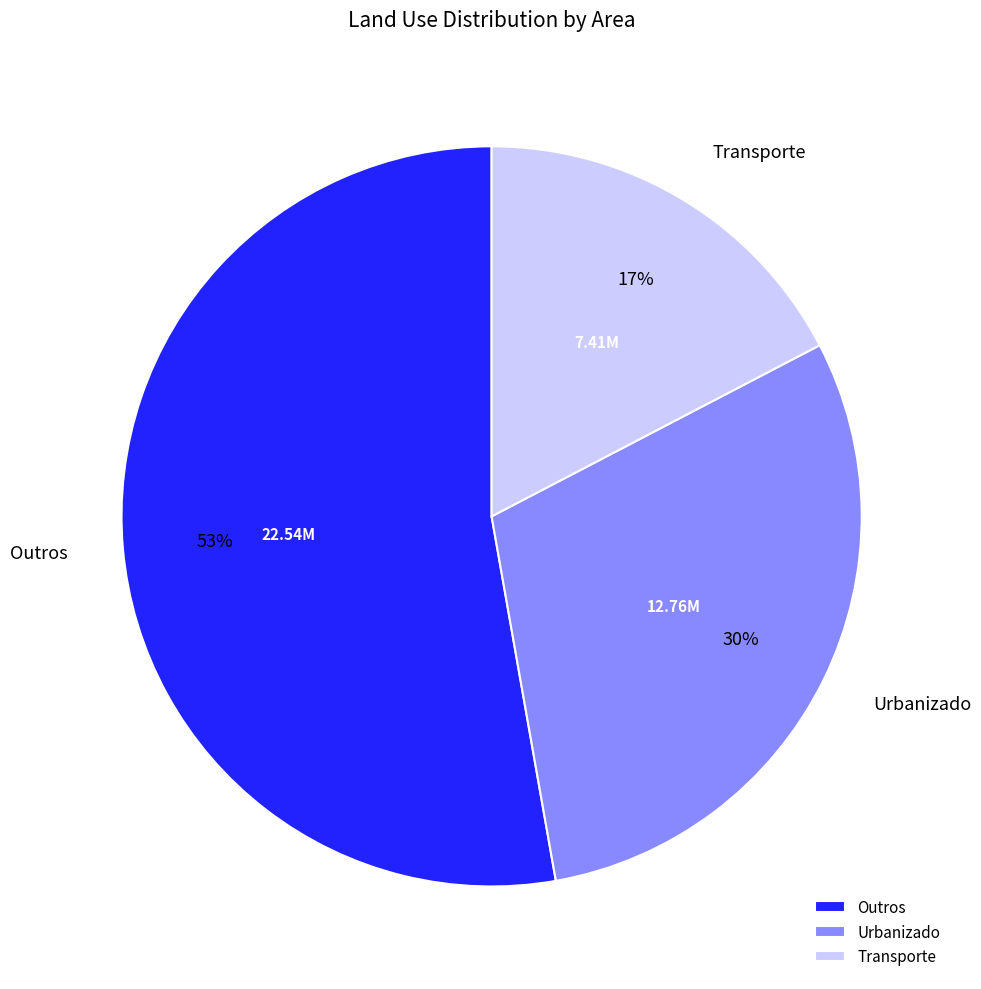

Which category has the biggest portion of the pie?

Outros